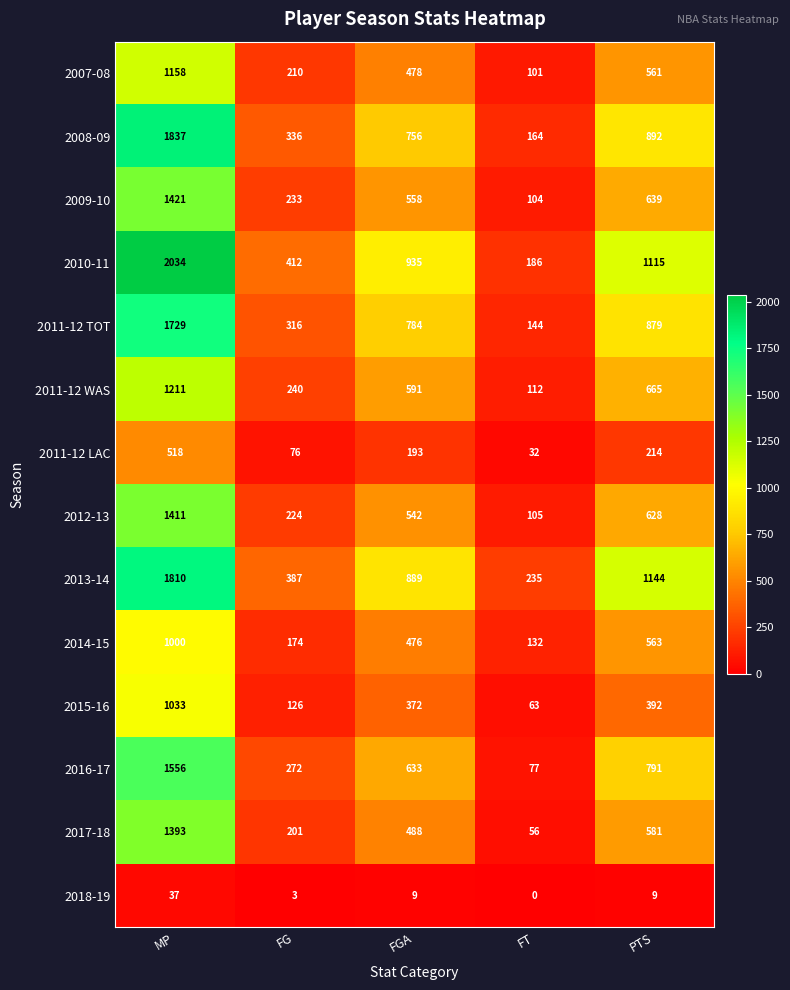

The 2011-12 LAC series shows 214 at PTS. True or false?

True